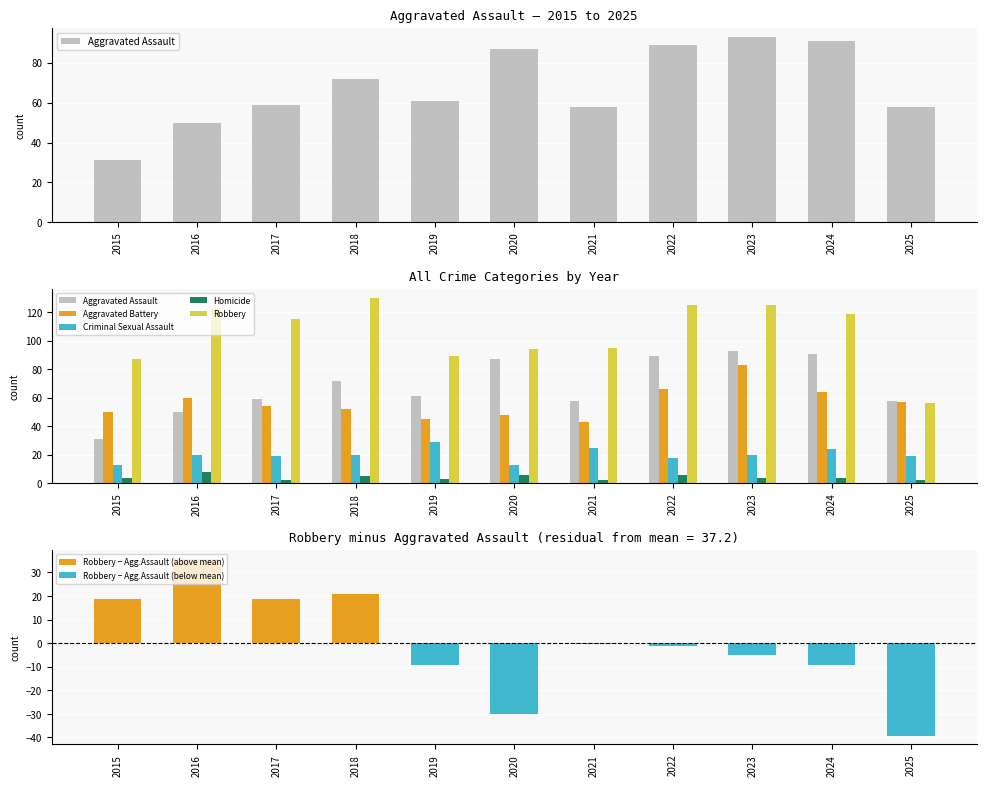

Is it true that Homicide equals 2 at 2021?

True